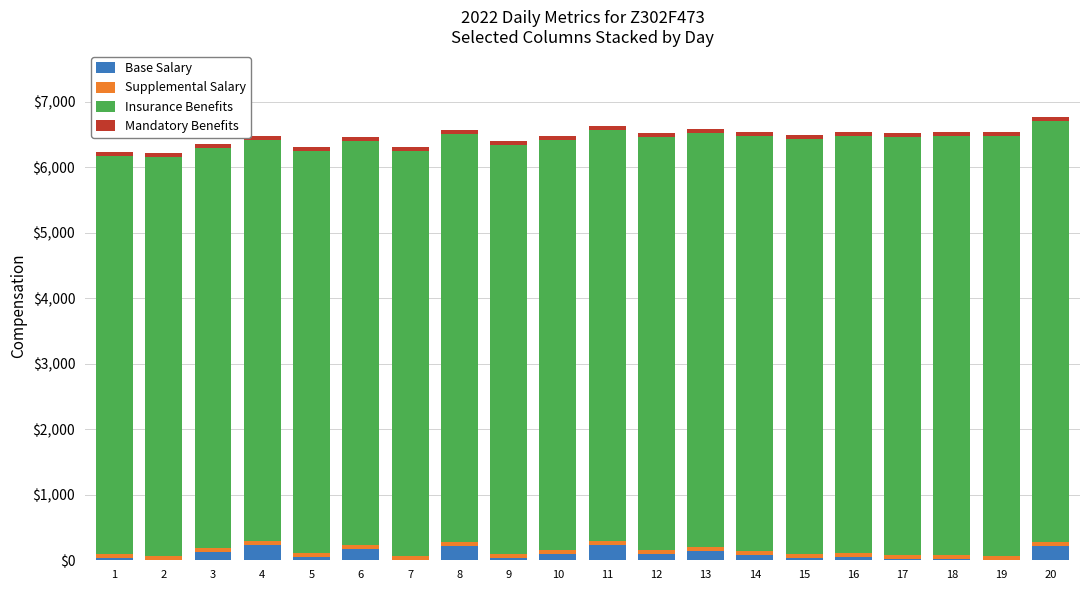

Count the number of categories in the chart.

20